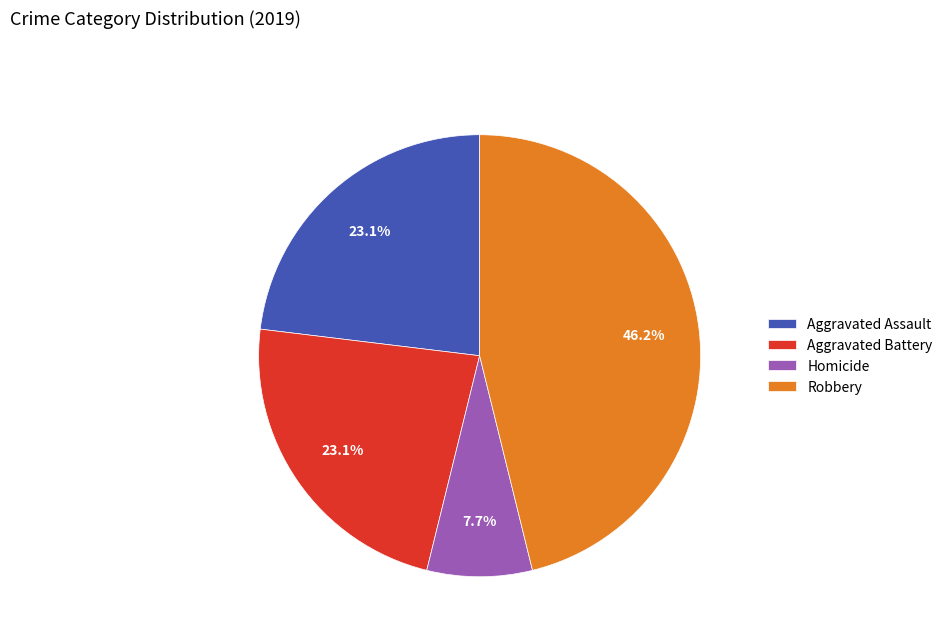

How many segments does this pie chart have?

4